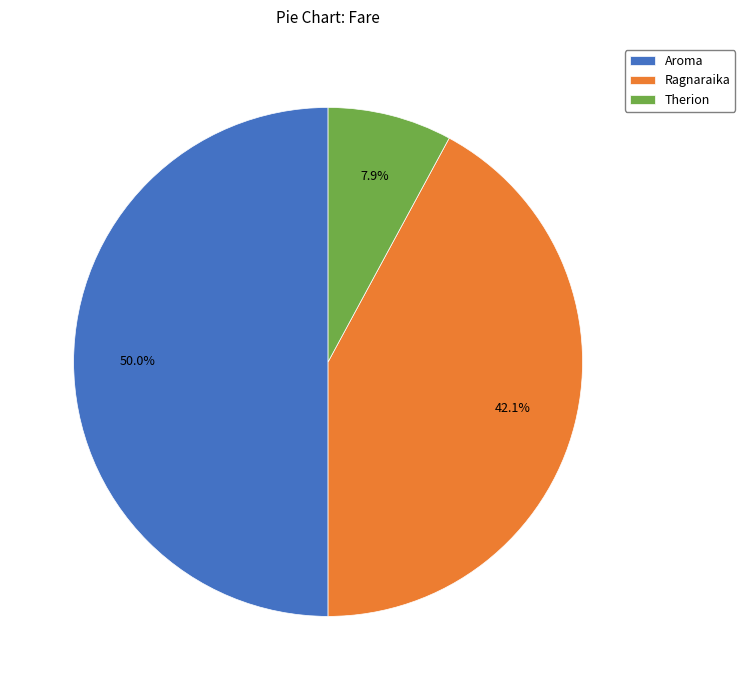

Does Therion represent more than half of the total?

No